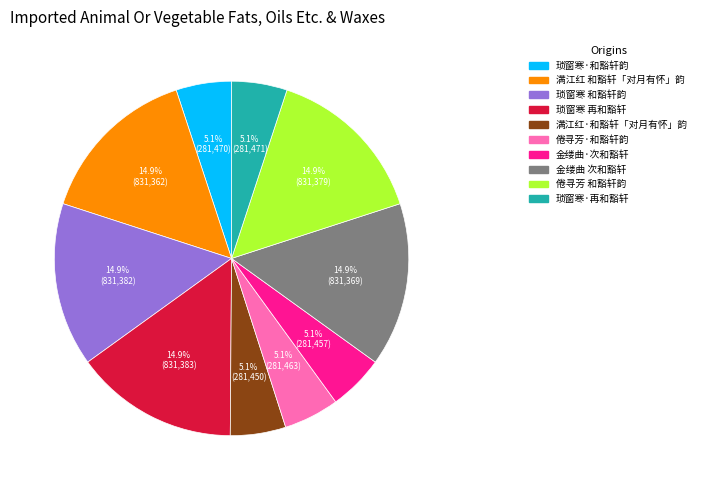

Approximately how many times larger is the value at 琐窗寒 再和豁轩 compared to 金缕曲 次和豁轩?

1.0